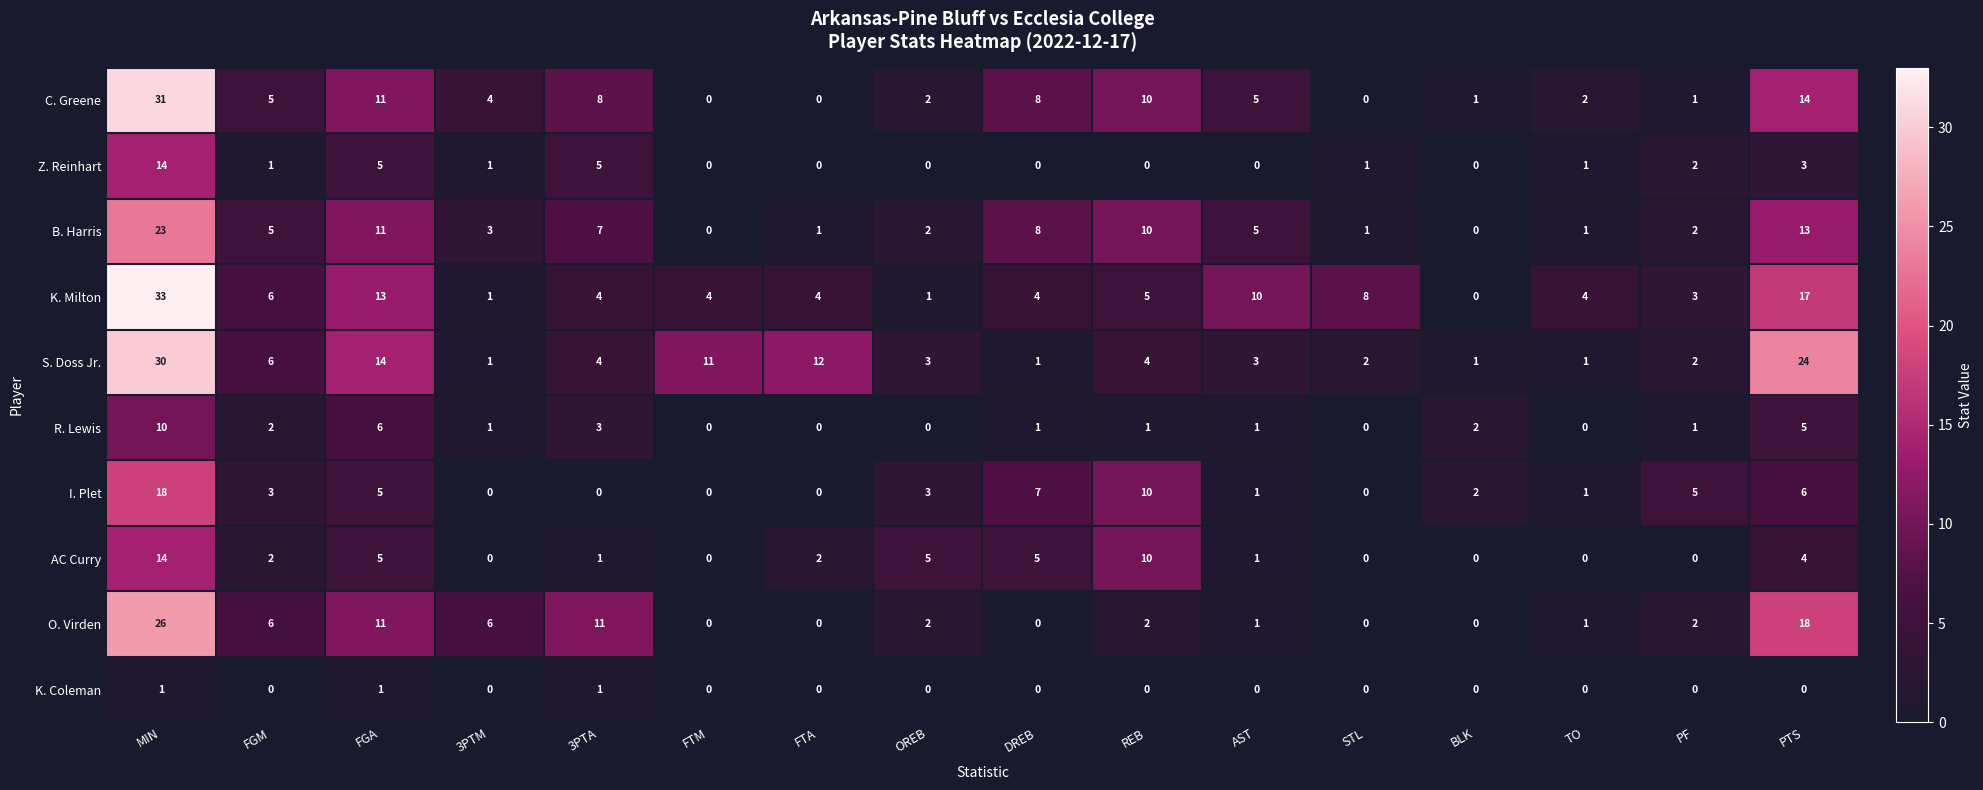

At which label is S. Doss Jr. closest to 15?

FGA